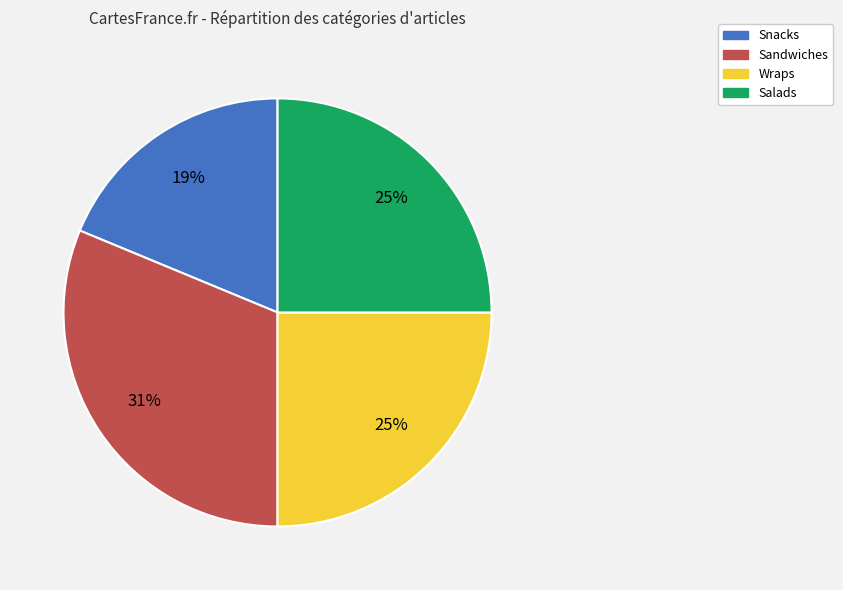

Which has a higher value, Wraps or Snacks?

Wraps